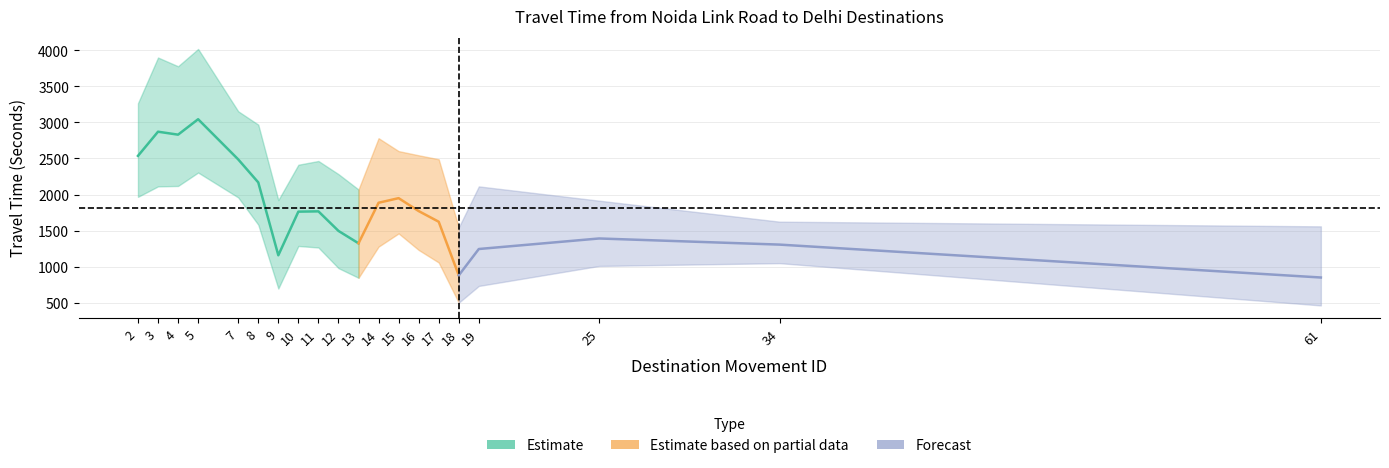

What is the minimum value shown in the chart?

463